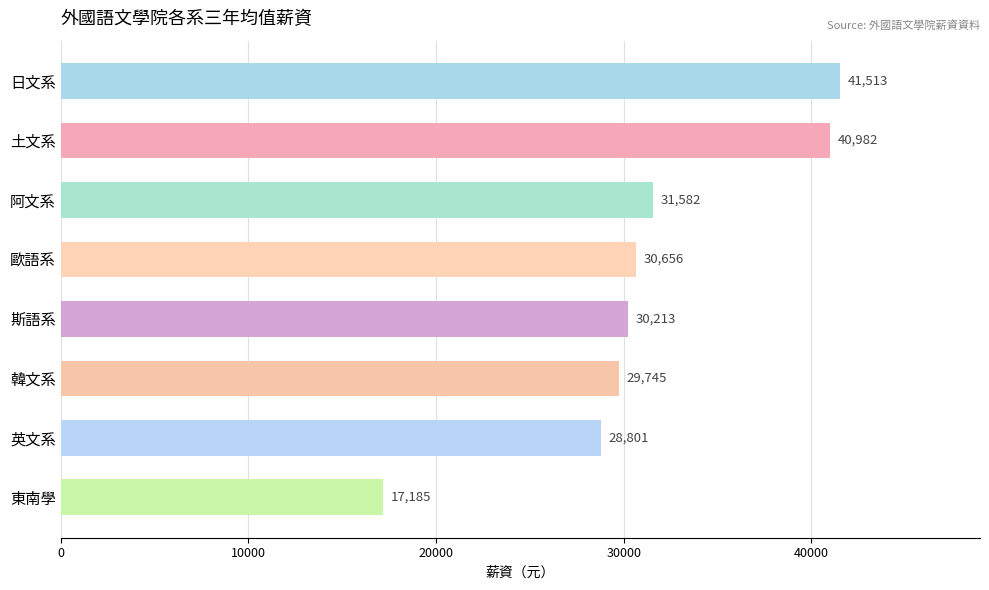

What position from the bottom is 東南學?

1